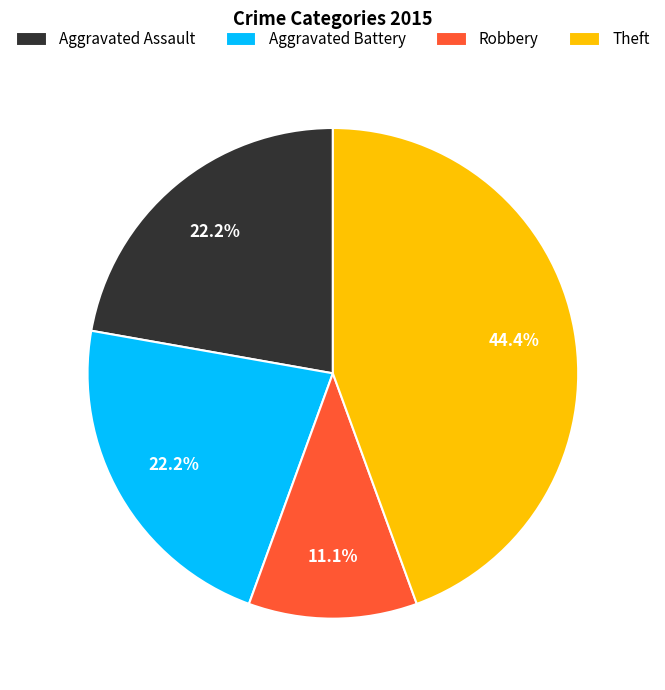

Between Theft and Aggravated Battery, which is larger?

Theft